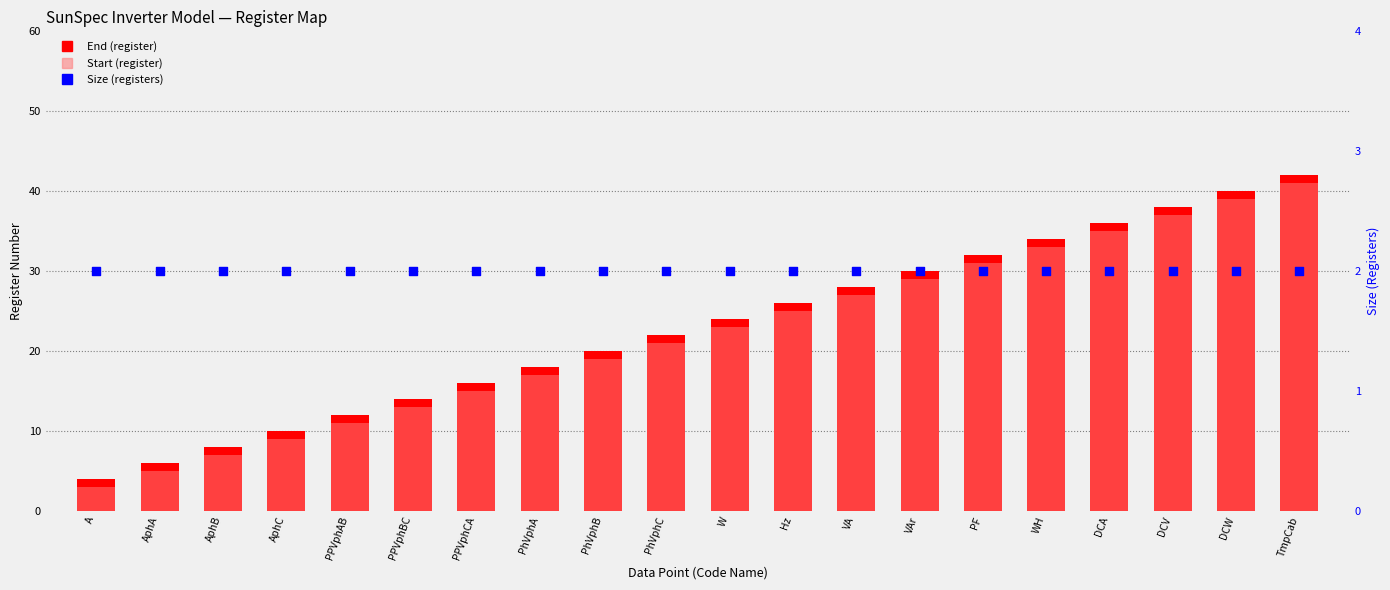

Which series has the largest total across all categories?

End